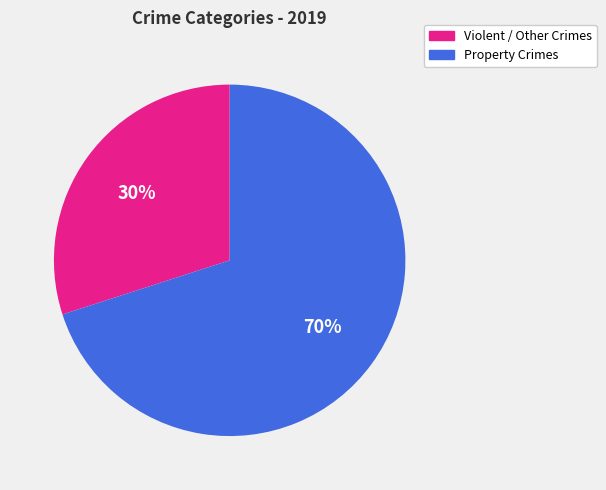

The Property Crimes slice represents 70% of the pie. True or false?

True